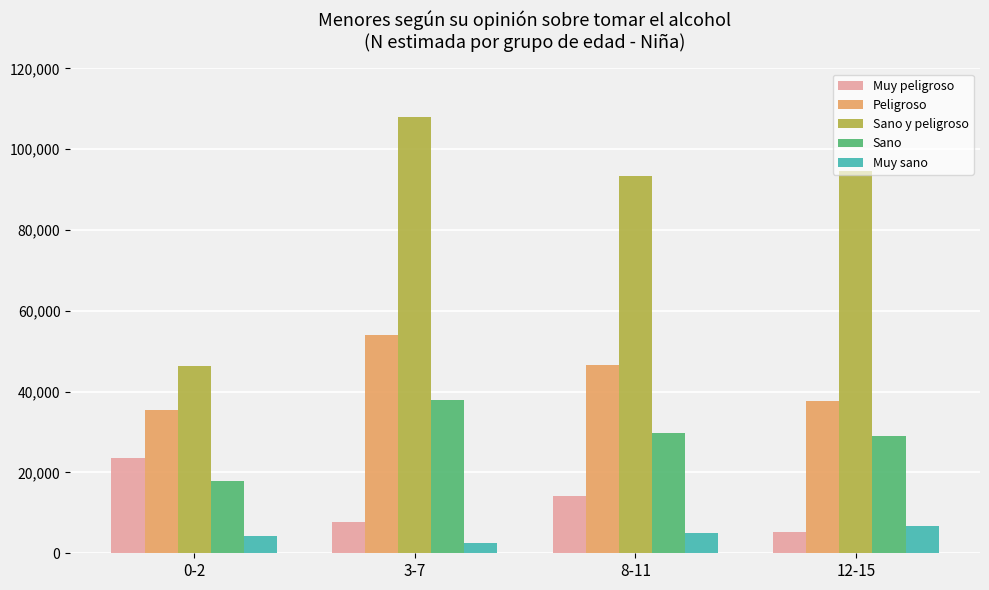

Which series has the largest total across all categories?

Sano y peligroso